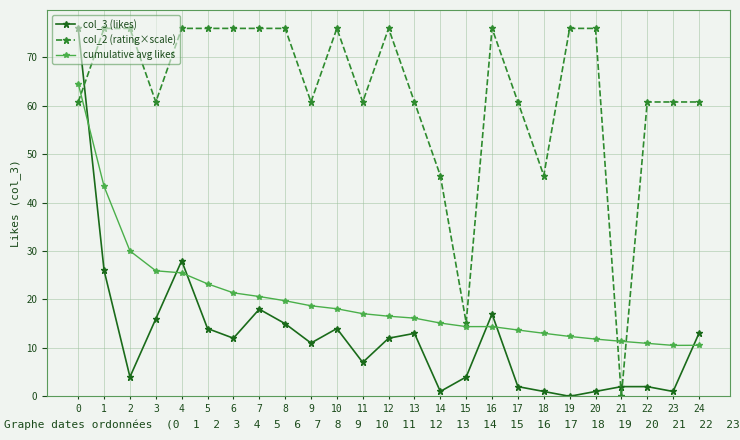

Which category has the lowest value in the col_2 (rating×scale) series?

21